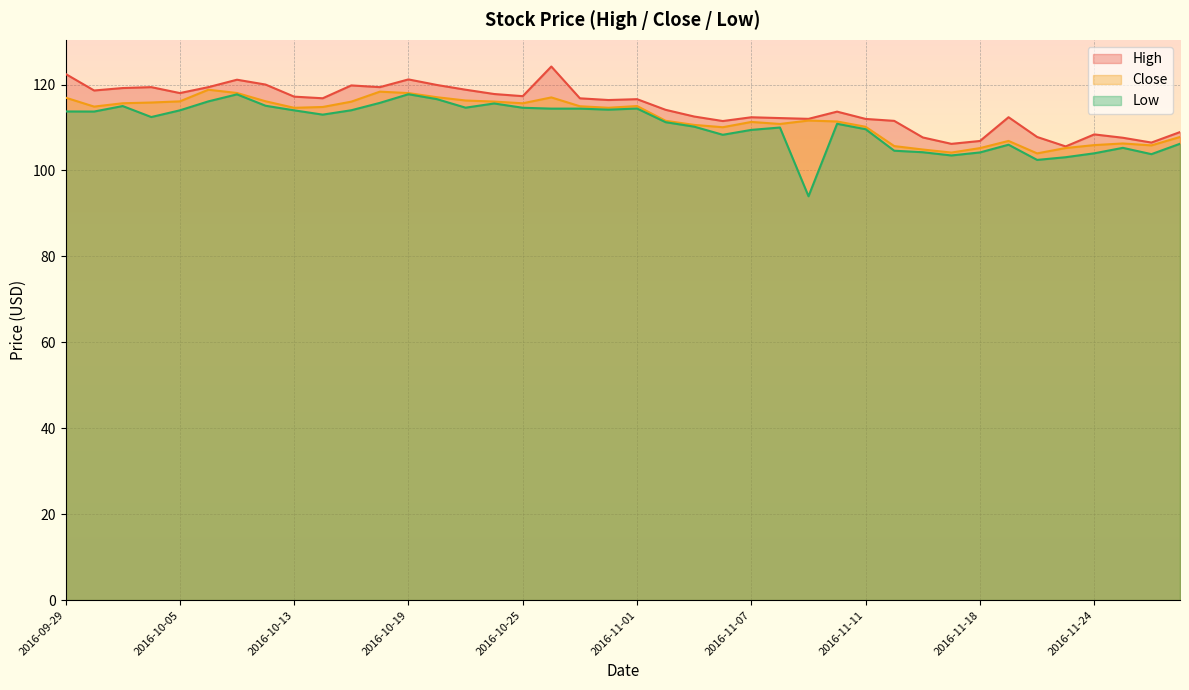

Reading left to right, transcribe all the data shown in this chart.

High: 122.5	118.6	119.2	119.4	118.0	119.4	121.1	120.0	117.2	116.8	119.8	119.4	121.2	119.9	118.8	117.8	117.3	124.2	116.8	116.4	116.6	114.1	112.6	111.5	112.4	112.2	112.0	113.7	112.0	111.6	107.7	106.2	106.9	112.4	107.8	105.6	108.4	107.6	106.5	108.9
Close: 117.0	114.9	115.7	115.8	116.1	118.8	118.0	116.1	114.6	114.8	116.0	118.3	118.0	117.1	116.3	116.0	115.6	117.0	114.9	114.6	115.0	111.6	110.6	110.1	111.3	110.8	111.6	111.4	110.2	105.7	104.9	104.2	105.2	106.9	104.0	105.2	105.9	106.3	105.8	107.8
Low: 113.7	113.7	115.0	112.4	114.0	116.1	117.7	115.1	114.0	113.0	114.0	115.7	117.8	116.6	114.6	115.6	114.6	114.4	114.4	114.2	114.4	111.2	110.2	108.3	109.4	110.0	94.0	110.9	109.6	104.6	104.2	103.5	104.2	106.0	102.5	103.1	104.0	105.3	103.8	106.2